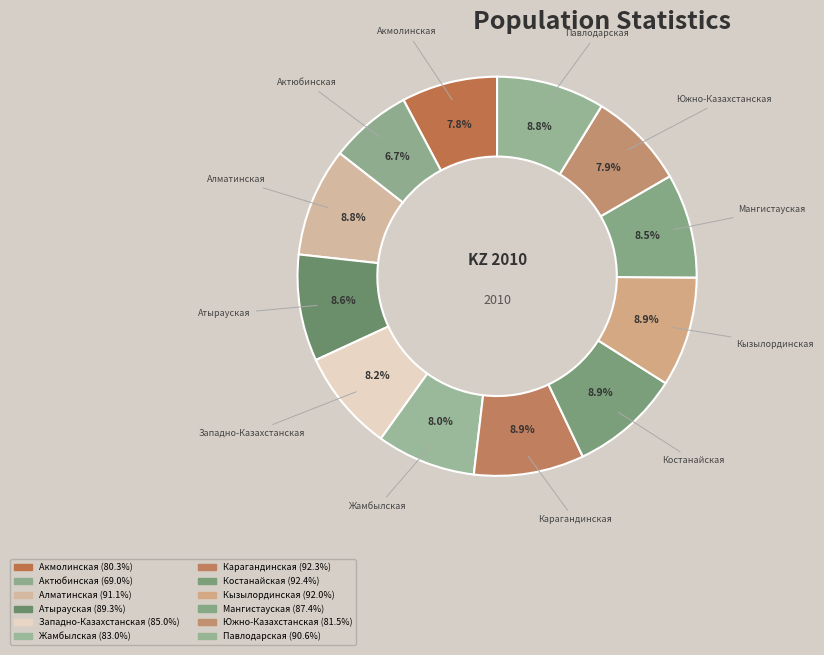

How many segments does this pie chart have?

12